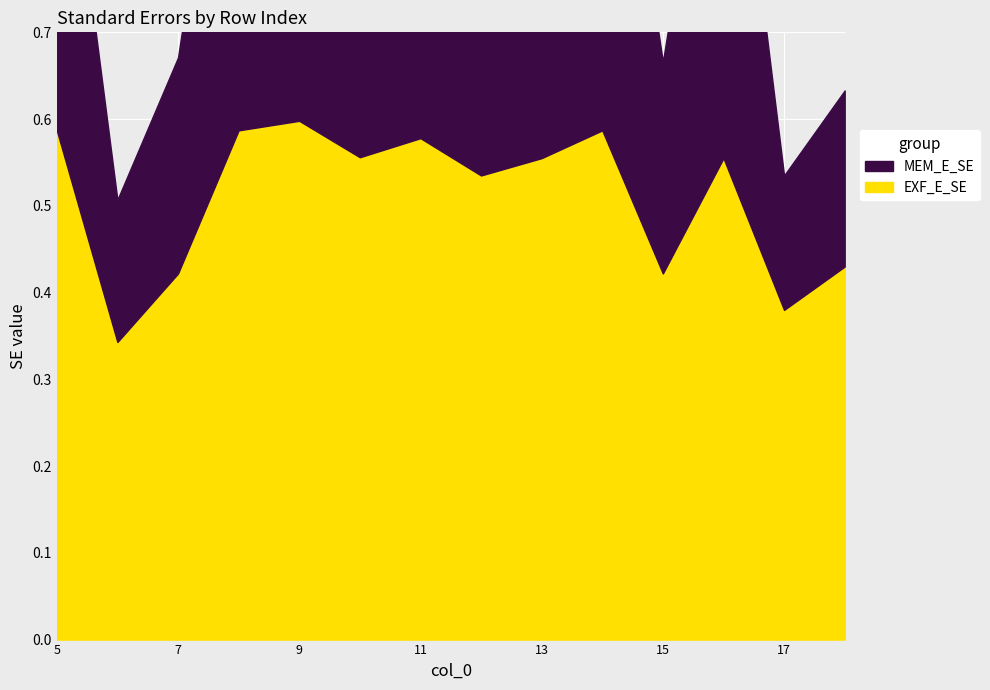

Rank the series by their average value, from highest to lowest.

EXF_E_SE, MEM_E_SE